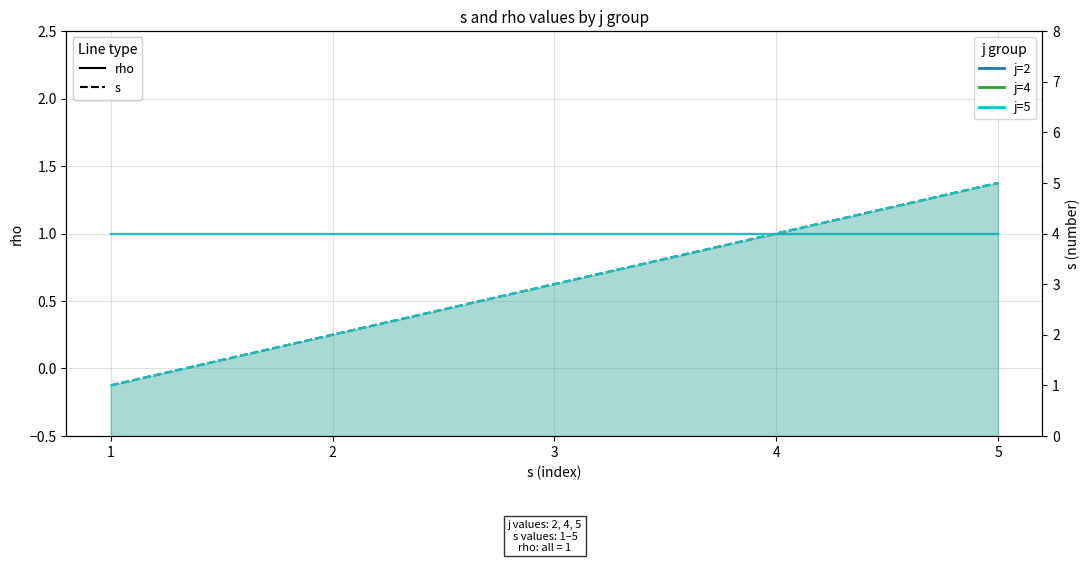

True or false: j=2 rho and j=2 s intersect in this chart.

False